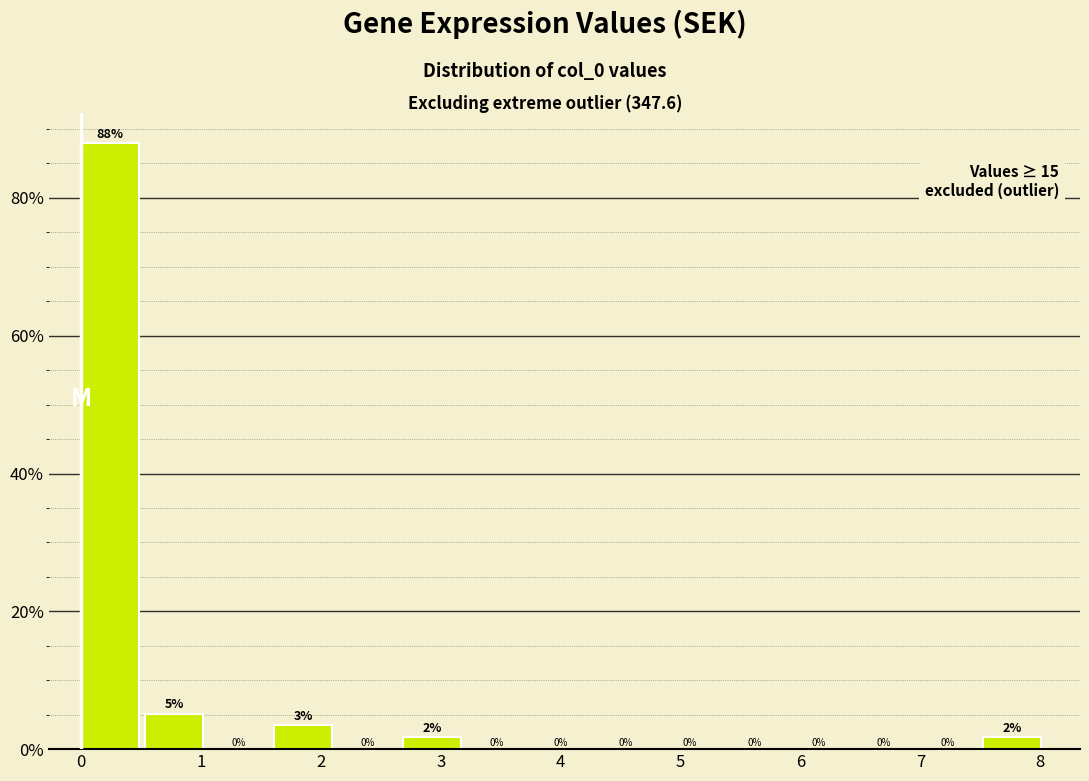

Which range on the x-axis has the tallest bar?

0.0 to 0.5